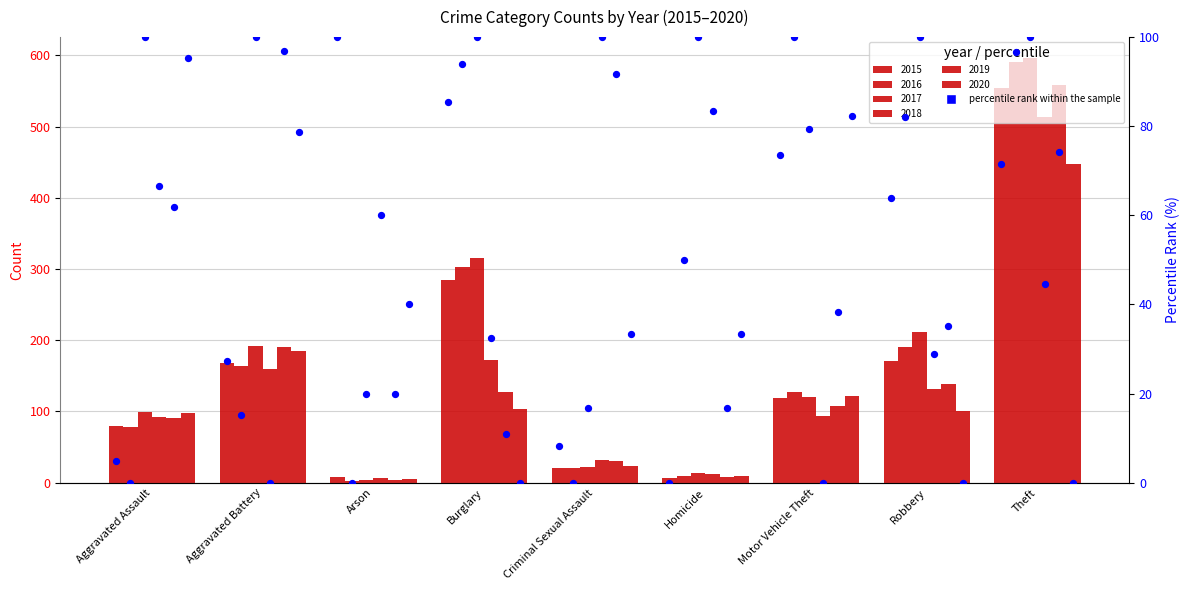

What is the change in value from Arson to Homicide?

-100.0